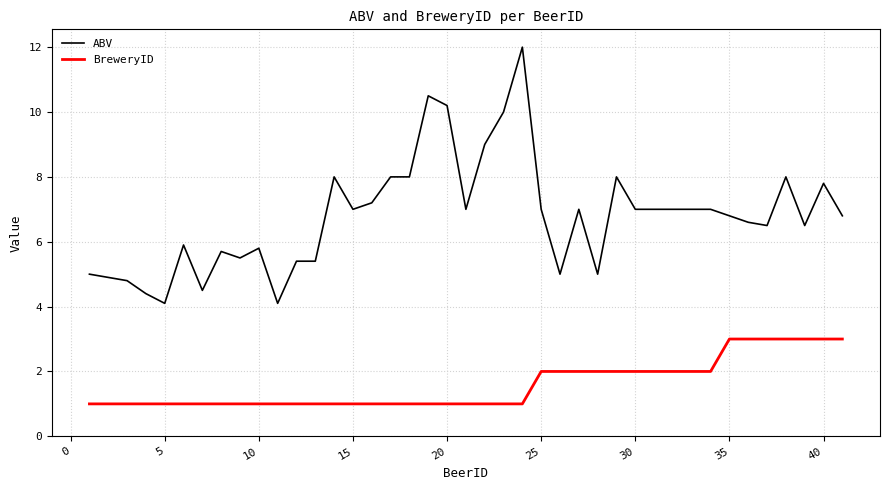

Which series has the largest range (max minus min)?

ABV